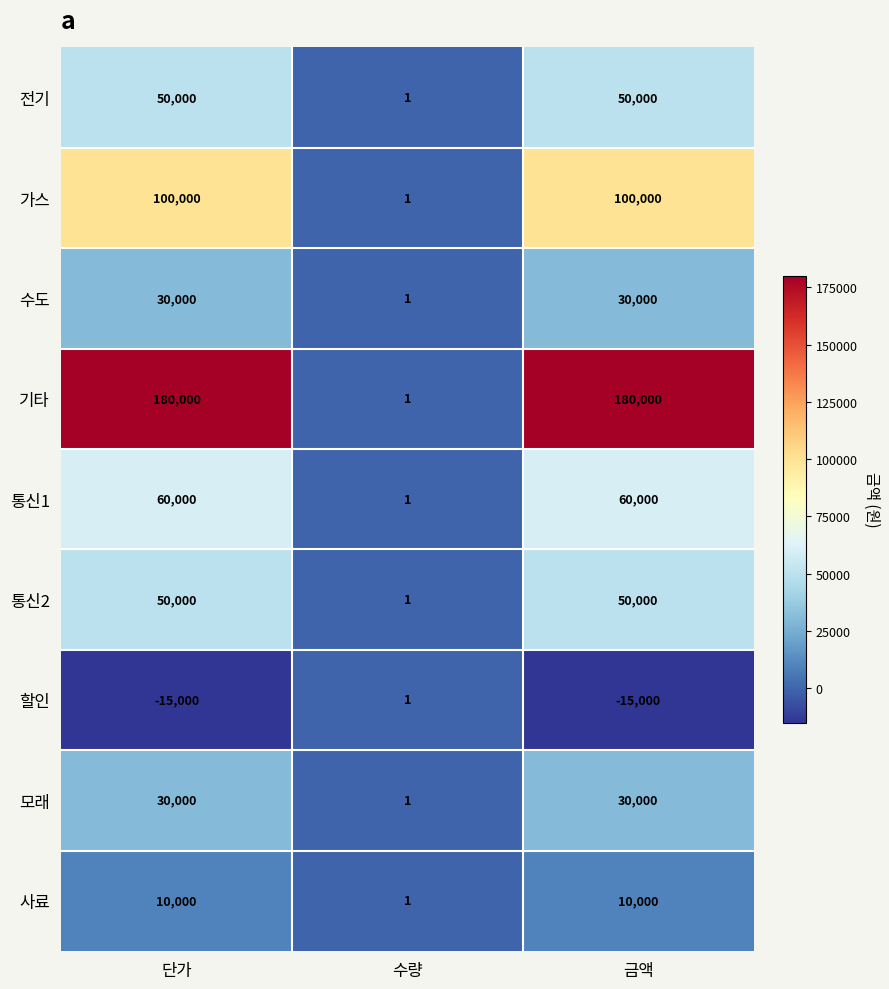

The 통신2 series shows 50000 at 단가. True or false?

True